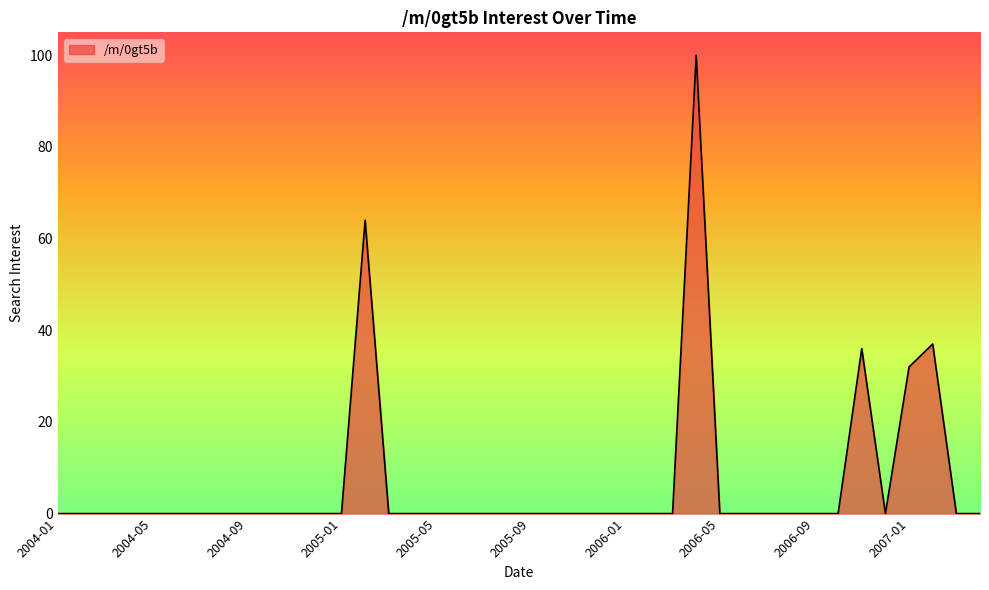

What is the greatest value displayed?

100